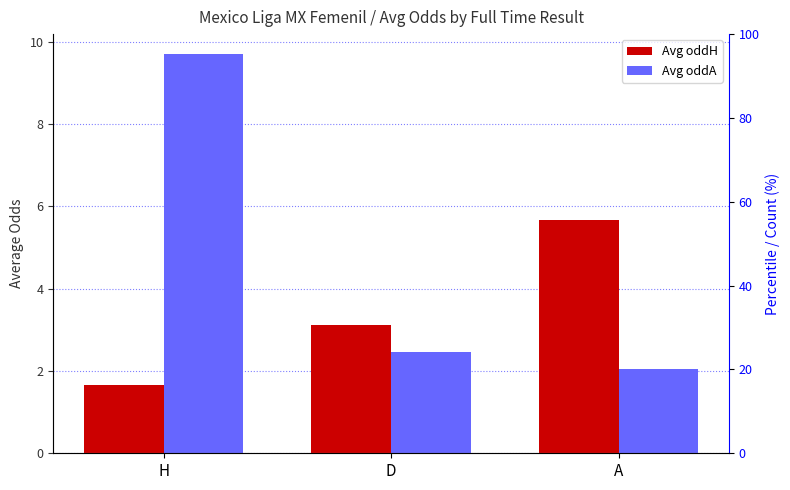

Reading left to right, list all the values displayed in this chart.

Avg oddH: H=1.7	D=3.1	A=5.7
Avg oddA: H=9.7	D=2.5	A=2.0